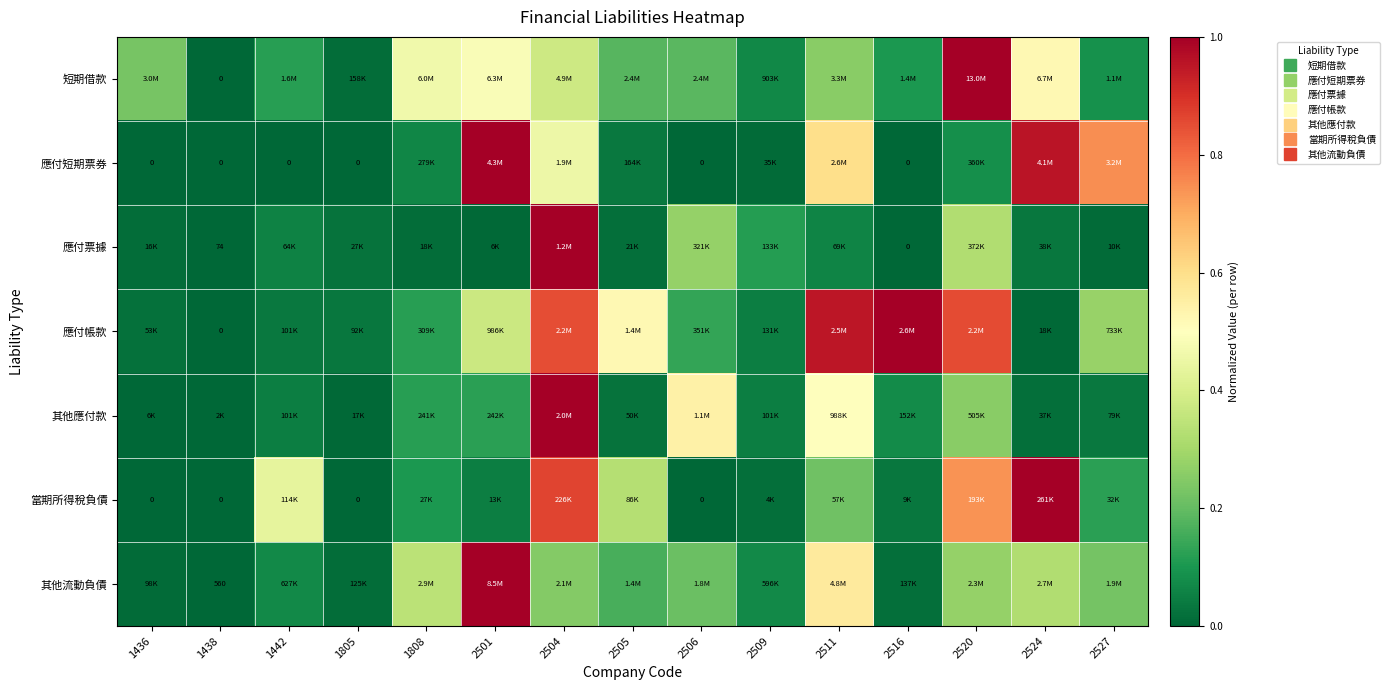

Which category has the lowest value in the 應付短期票券 series?

1436